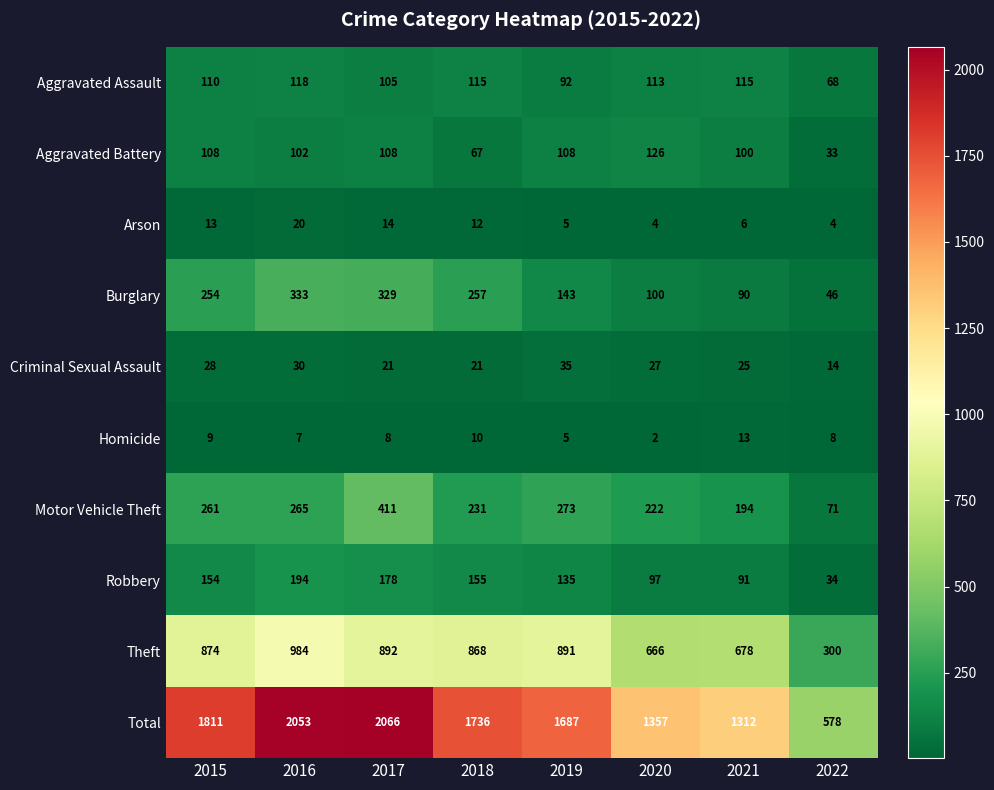

Which label corresponds to the largest value in the chart?

2017